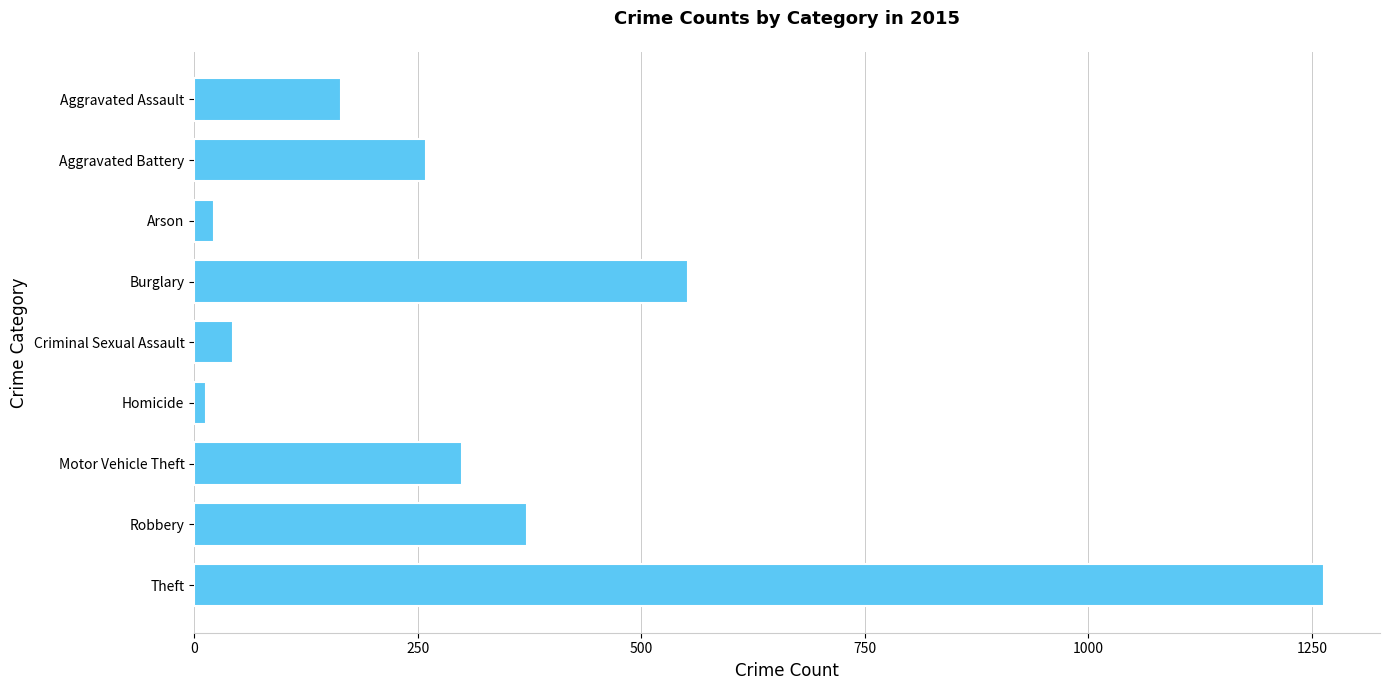

What is the difference between the second highest and second lowest values?

530